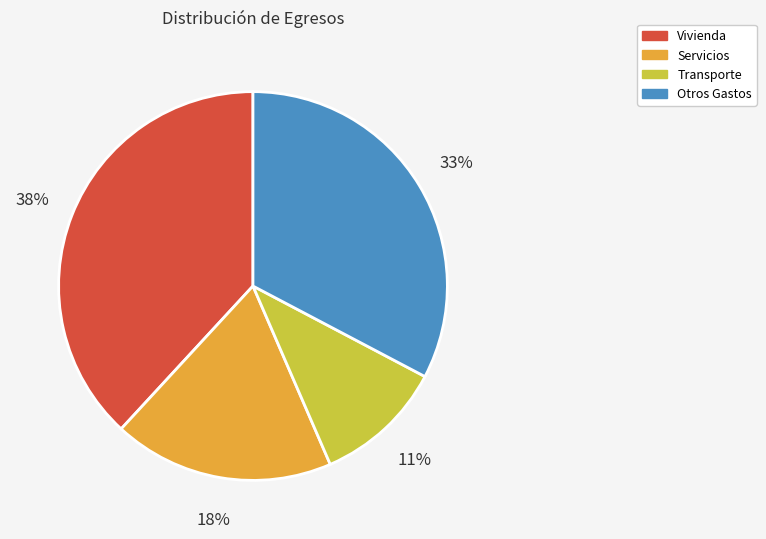

Is there any slice that represents more than half of the pie?

No